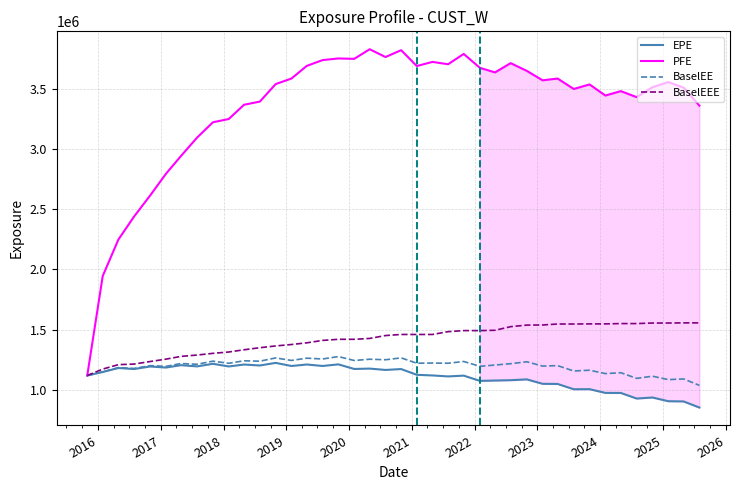

What is the lowest value of the PFE series?

1120089.2